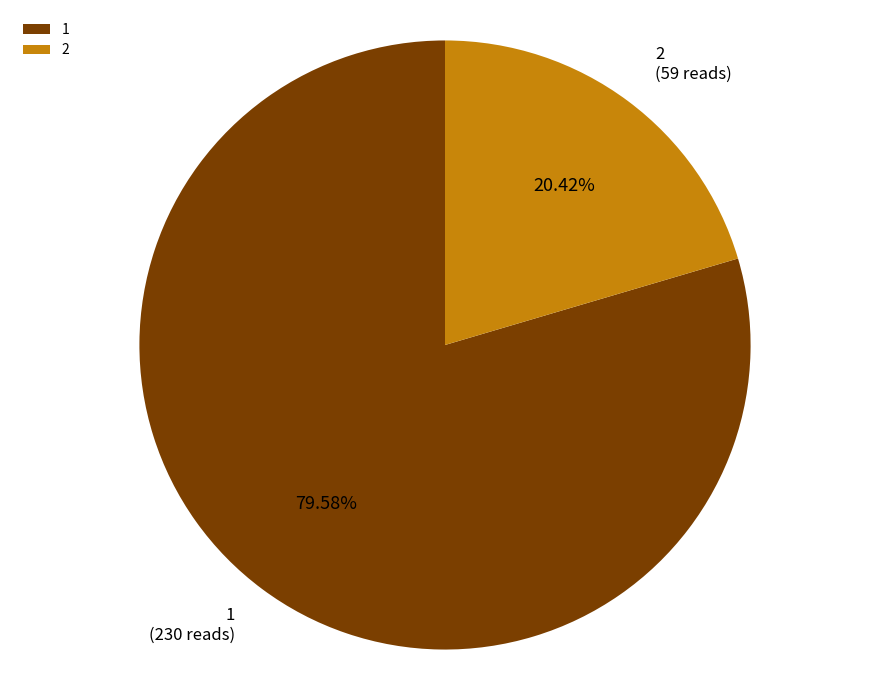

Rank the categories by value from highest to lowest.

1, 2